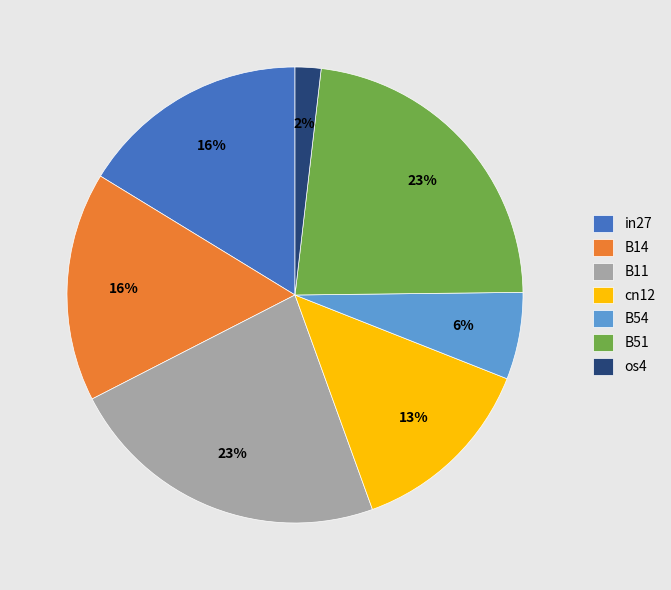

To the nearest percent, what percentage of the pie is B14?

16%